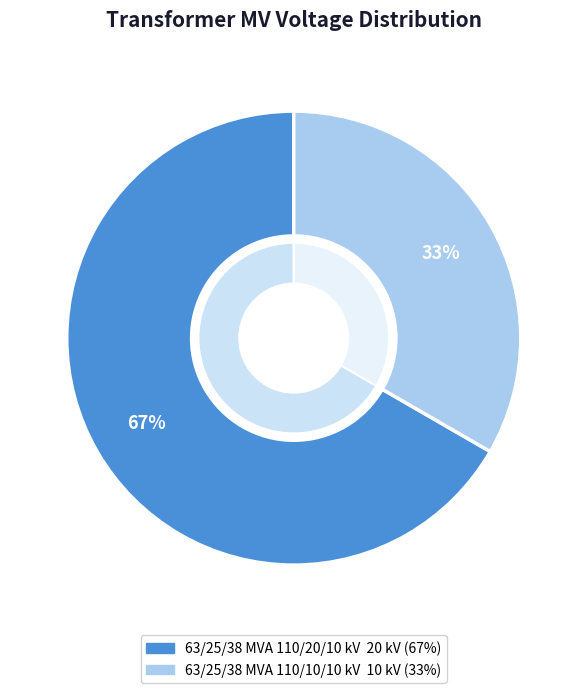

The 63/25/38 MVA 110/20/10 kV slice represents 67% of the pie. True or false?

True